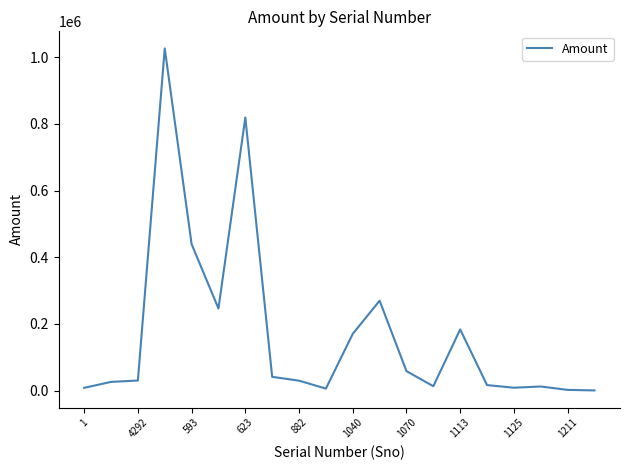

What is the maximum value shown in the chart?

1026123.1